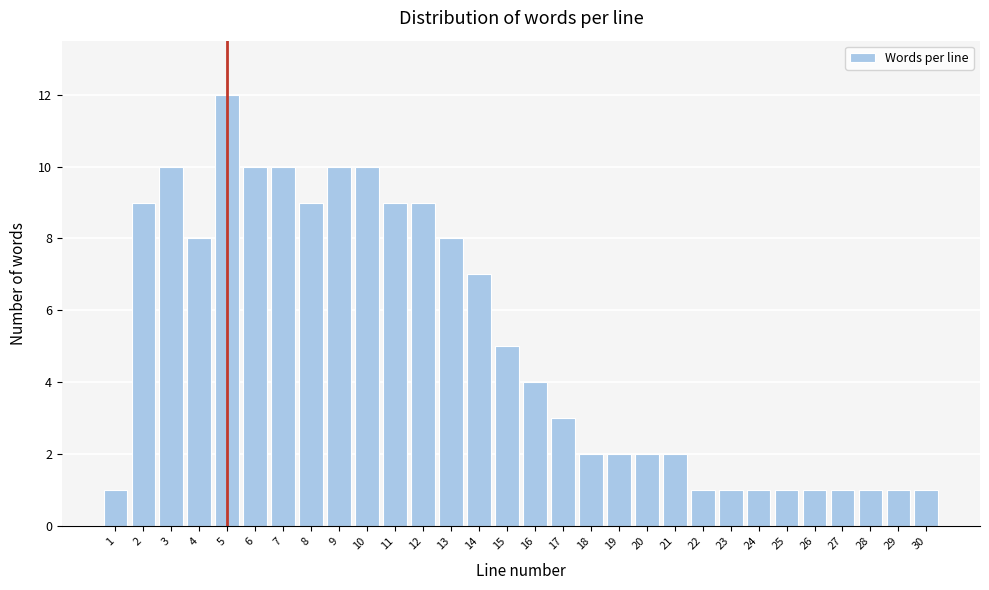

Reading left to right, list all the values displayed in this chart.

1=1	2=9	3=10	4=8	5=12	6=10	7=10	8=9	9=10	10=10	11=9	12=9	13=8	14=7	15=5	16=4	17=3	18=2	19=2	20=2	21=2	22=1	23=1	24=1	25=1	26=1	27=1	28=1	29=1	30=1